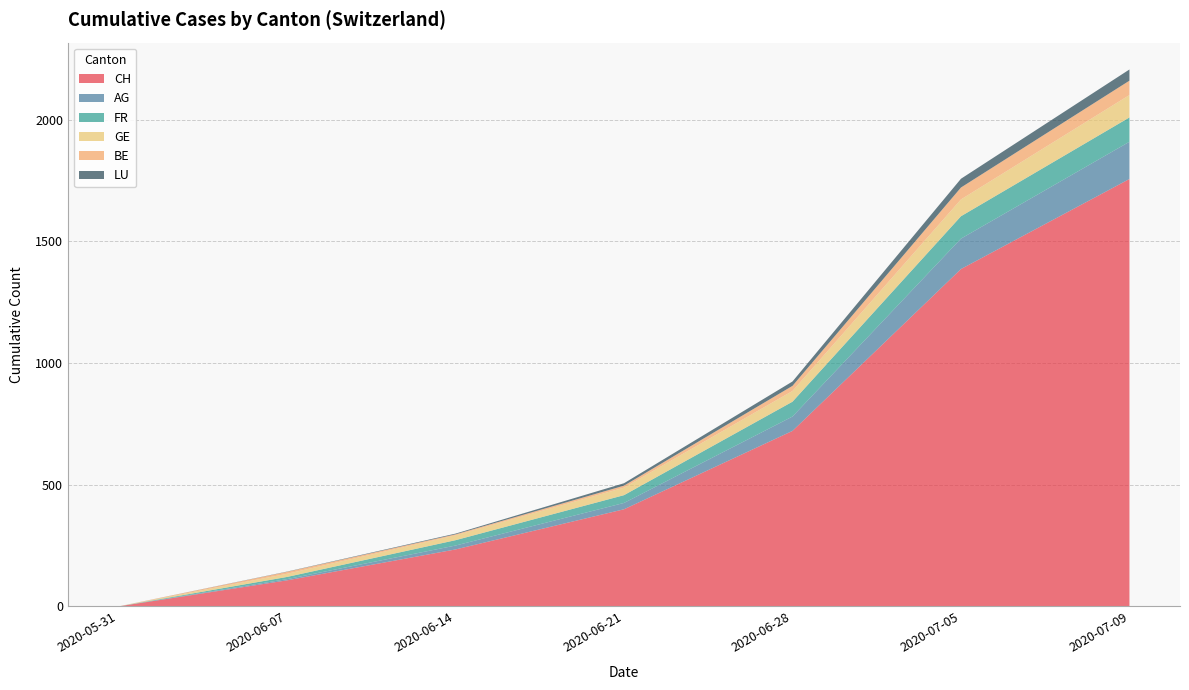

Reading left to right, list all the values displayed in this chart.

CH: 0	107	234	399	721	1386	1756
AG: 0	5	16	26	59	125	153
FR: 0	9	22	32	61	92	100
GE: 0	13	20	31	44	69	92
BE: 0	8	4	8	21	49	59
LU: 0	1	3	10	18	36	46